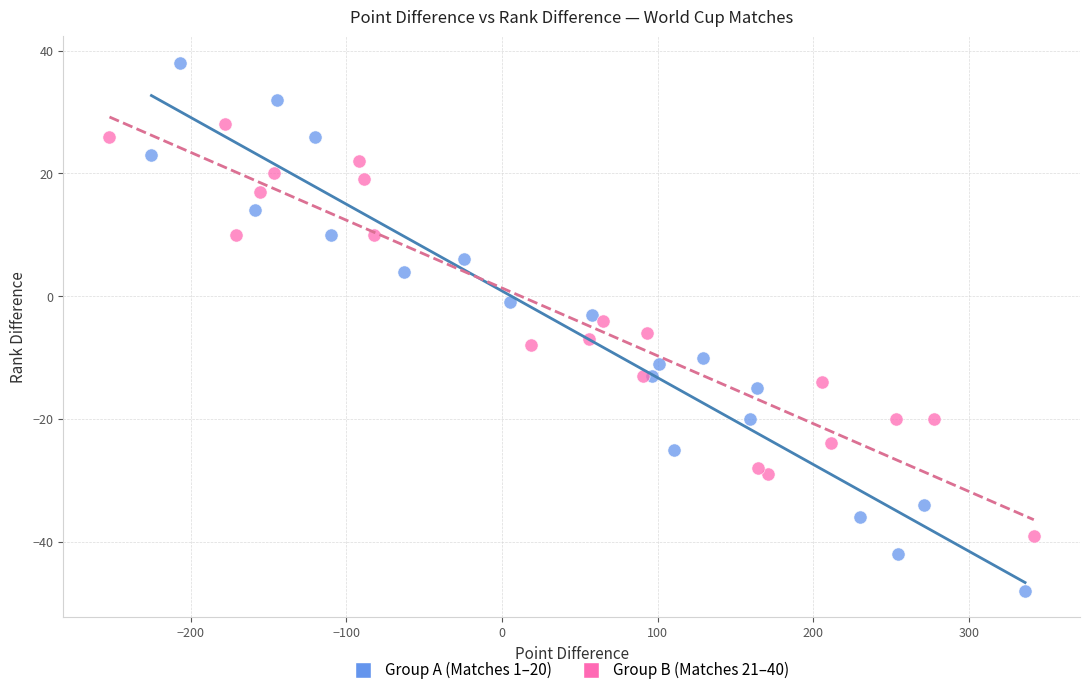

Which series reaches the maximum Y coordinate?

Group A (Matches 1–20)